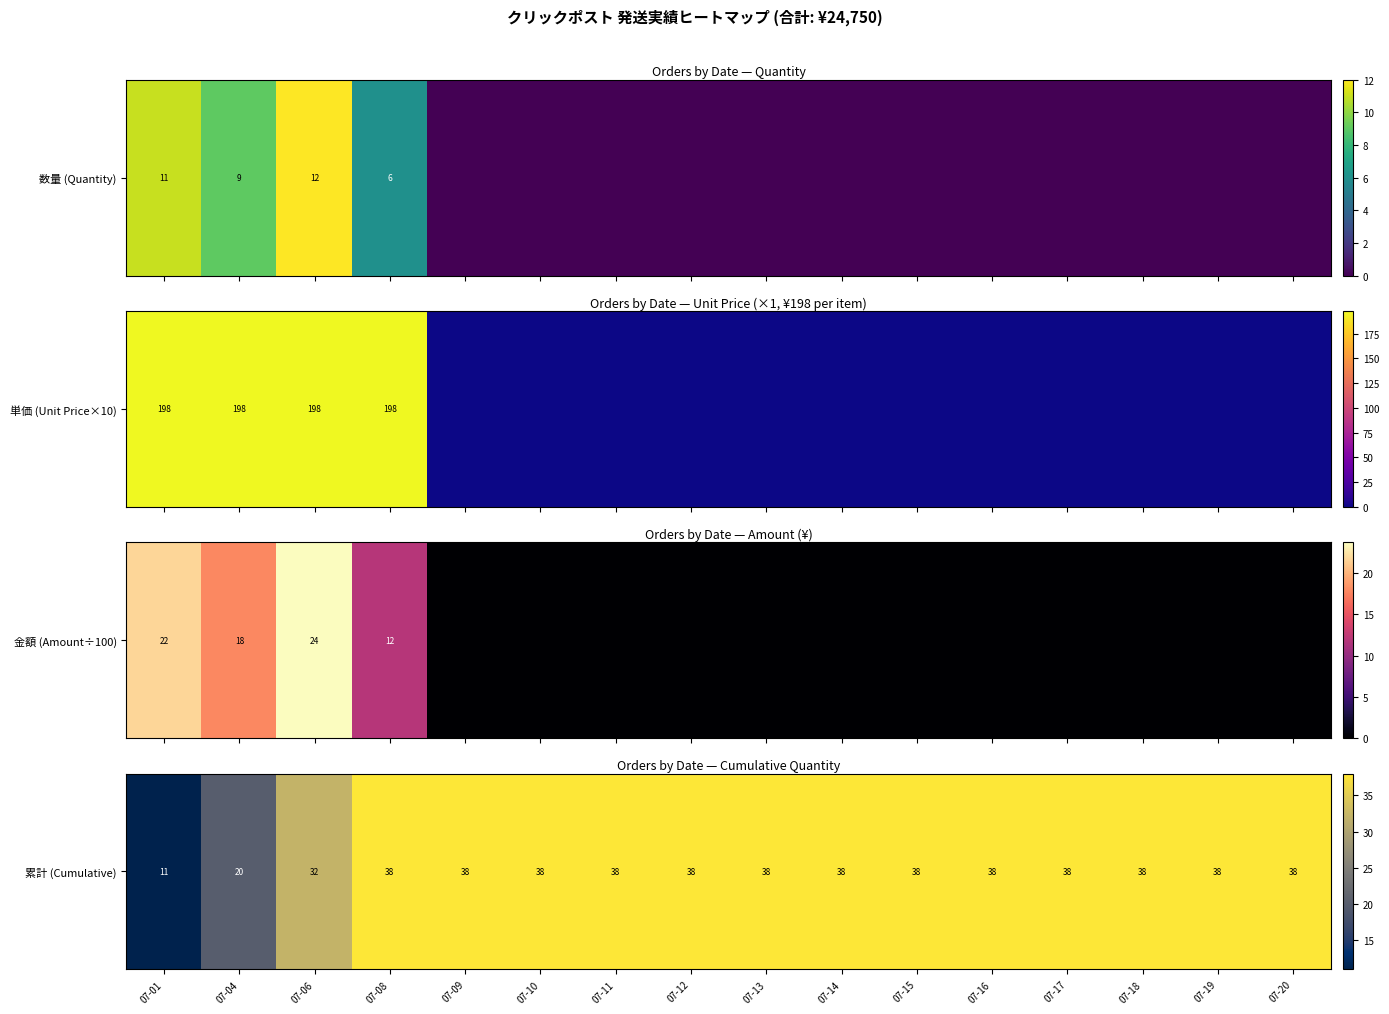

At which category does the chart reach its minimum across all series?

07-01